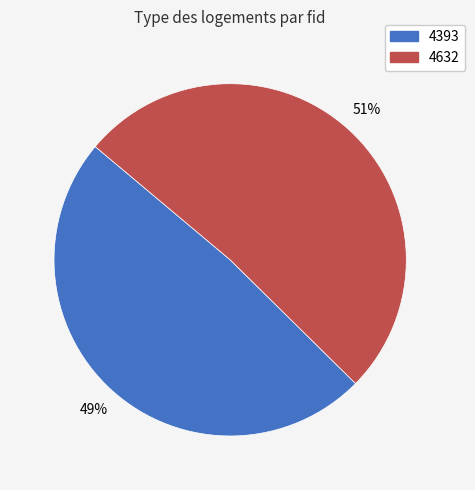

What percentage is the 4632 slice, to the nearest percent?

51%